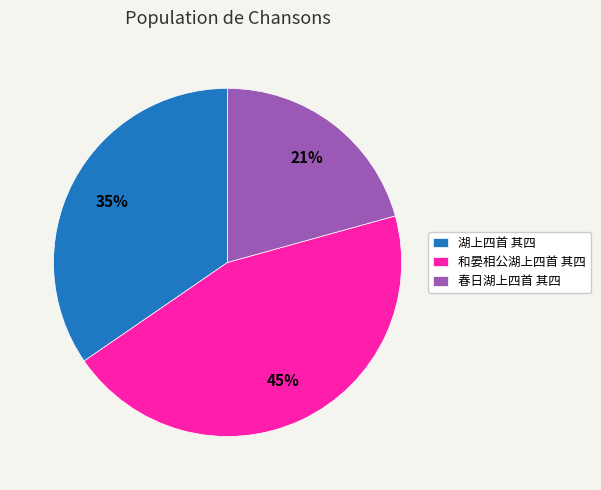

Is the sum of 和晏相公湖上四首 其四 and 春日湖上四首 其四 greater than half?

Yes